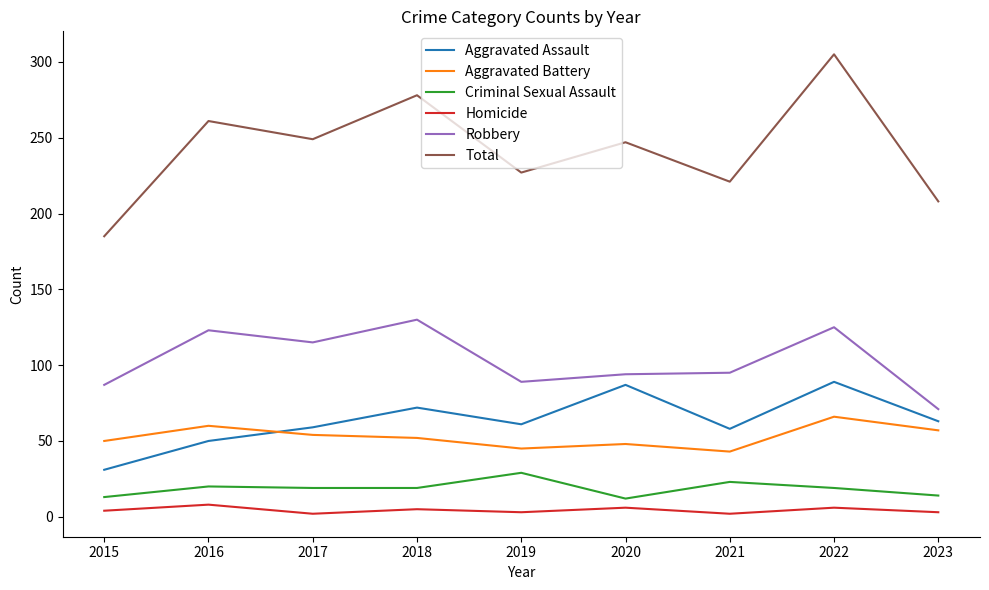

Is this an area chart (filled region under the line)?

No